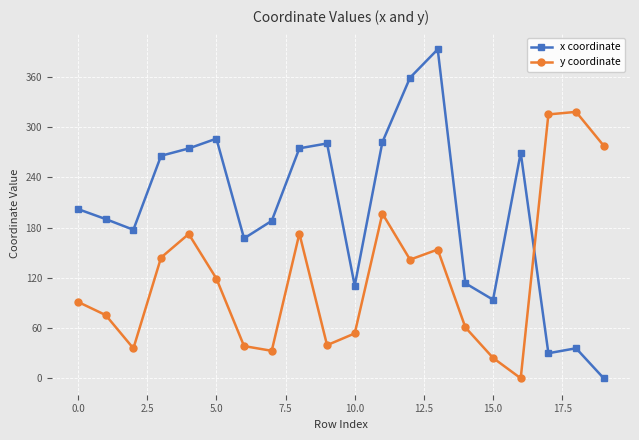

Which series has the largest total across all categories?

x coordinate